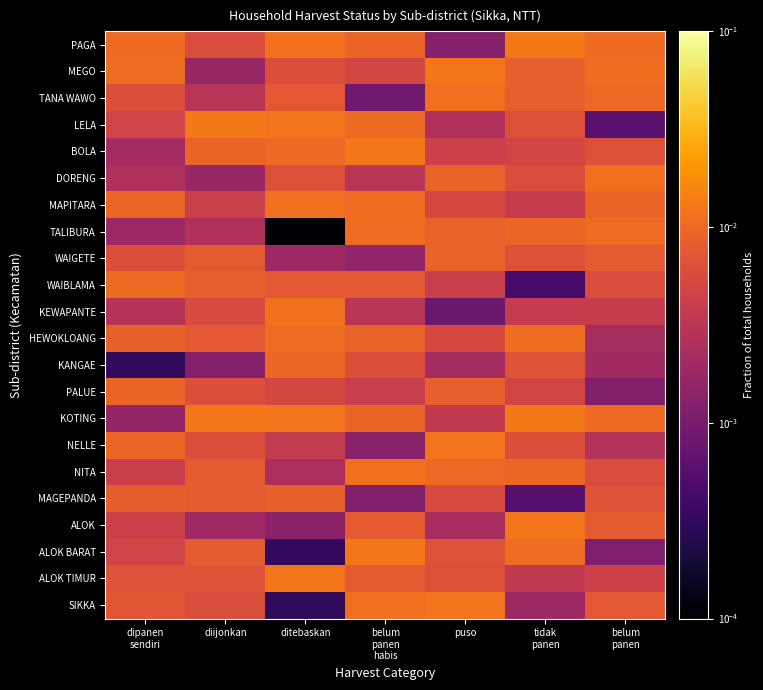

At how many categories does at least one series exceed 0?

7